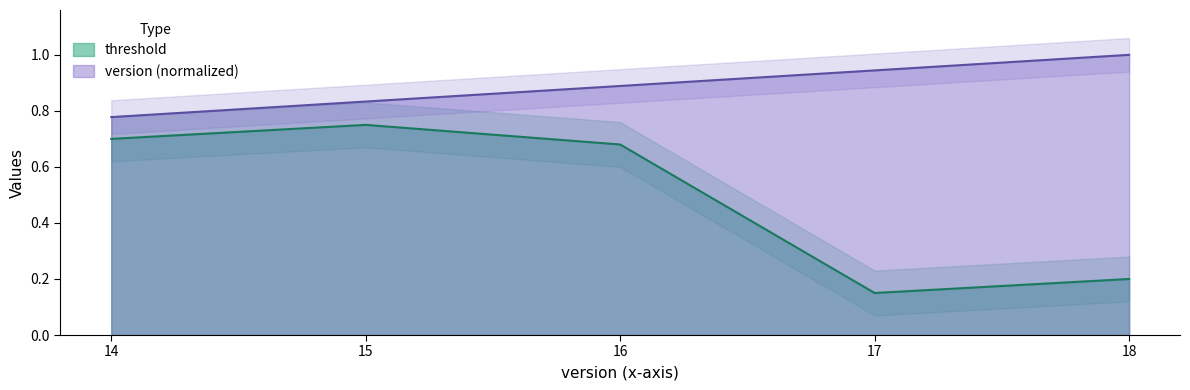

Does the chart display data point markers on the line(s)?

No